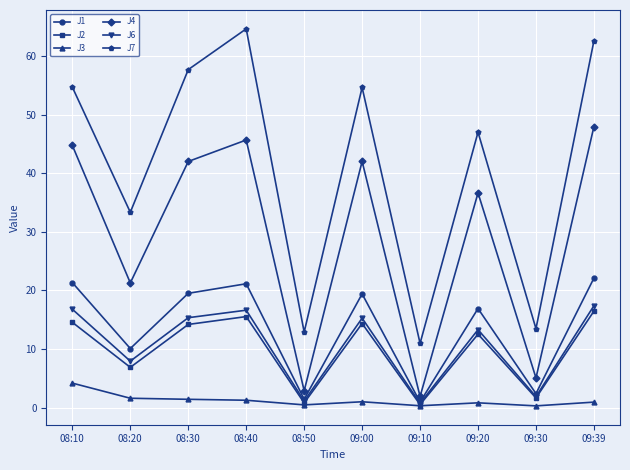

What is the sum of the J7 values at 09:39 and 08:10?

117.2